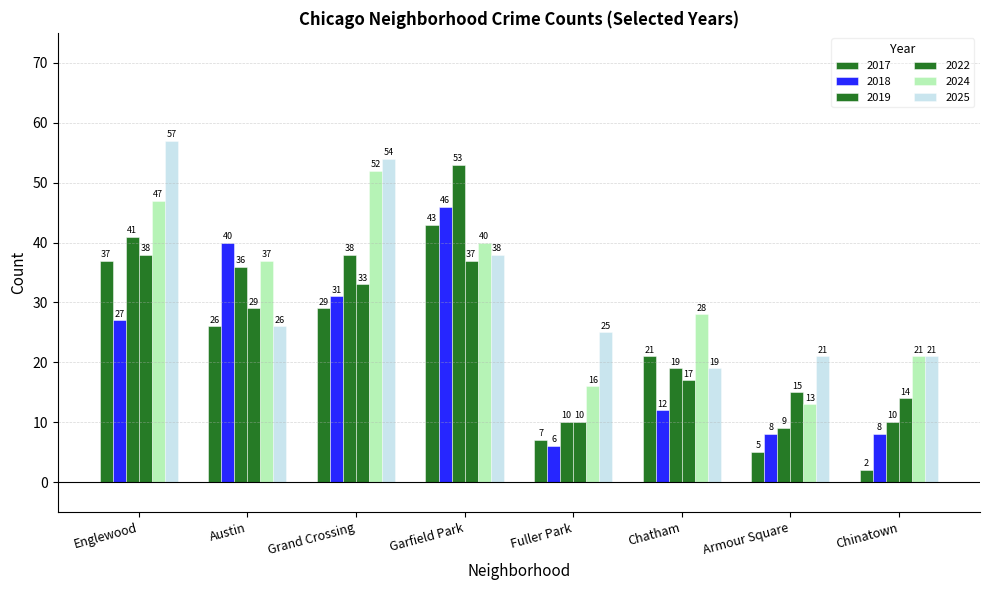

What is the average value of the 2018 series?

22